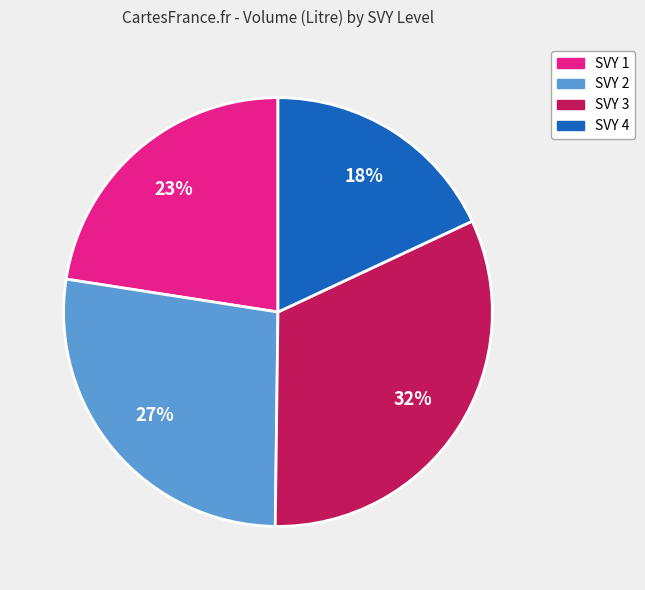

How many slices are in this pie chart?

4